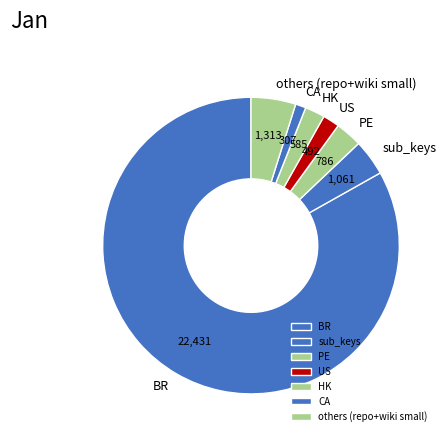

Which category has the biggest portion of the pie?

BR